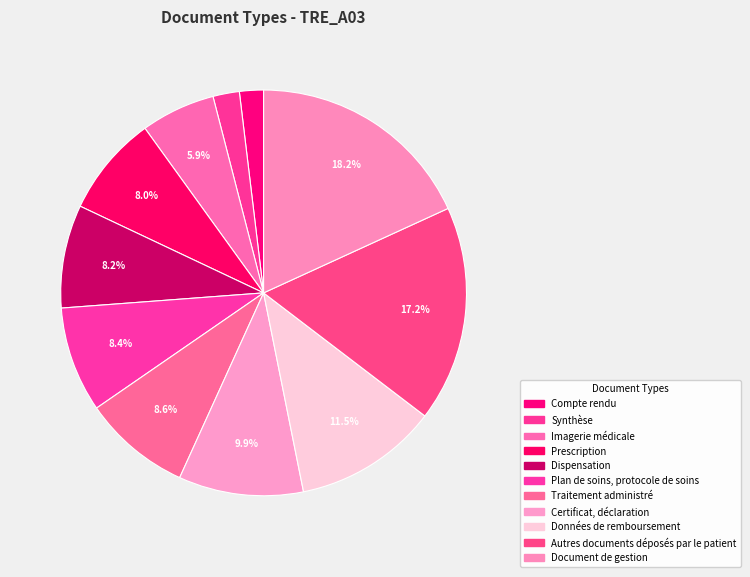

How many segments does this pie chart have?

11